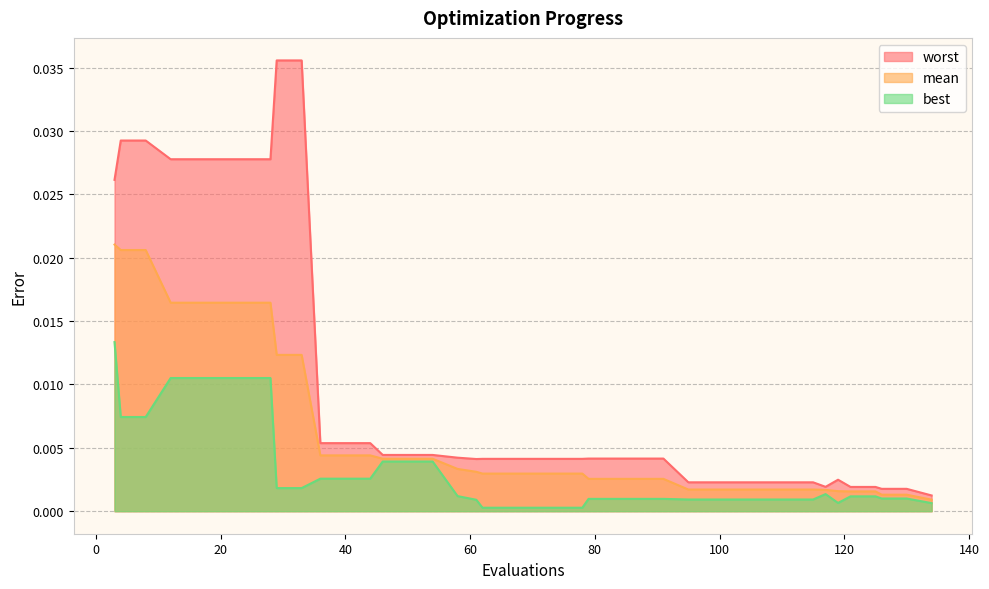

Rank the series by their maximum value, from highest to lowest.

worst, mean, best